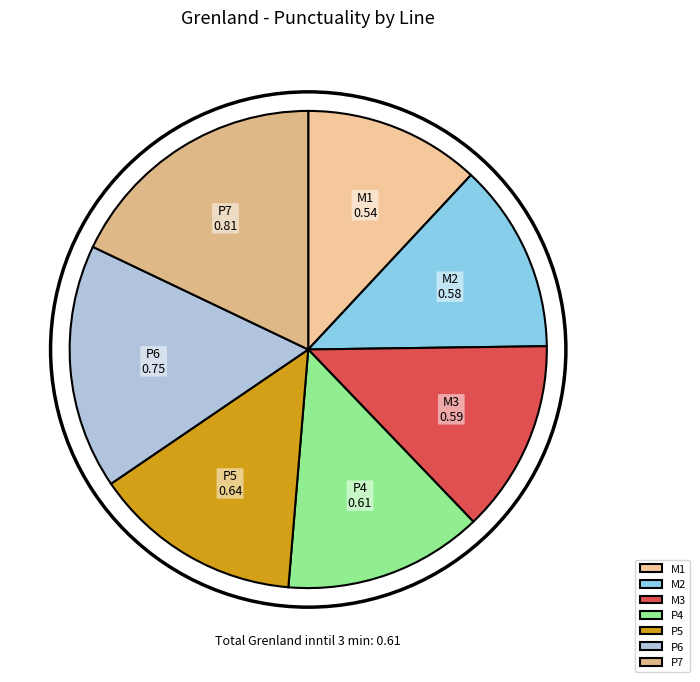

What is the smallest slice in the pie chart?

M1